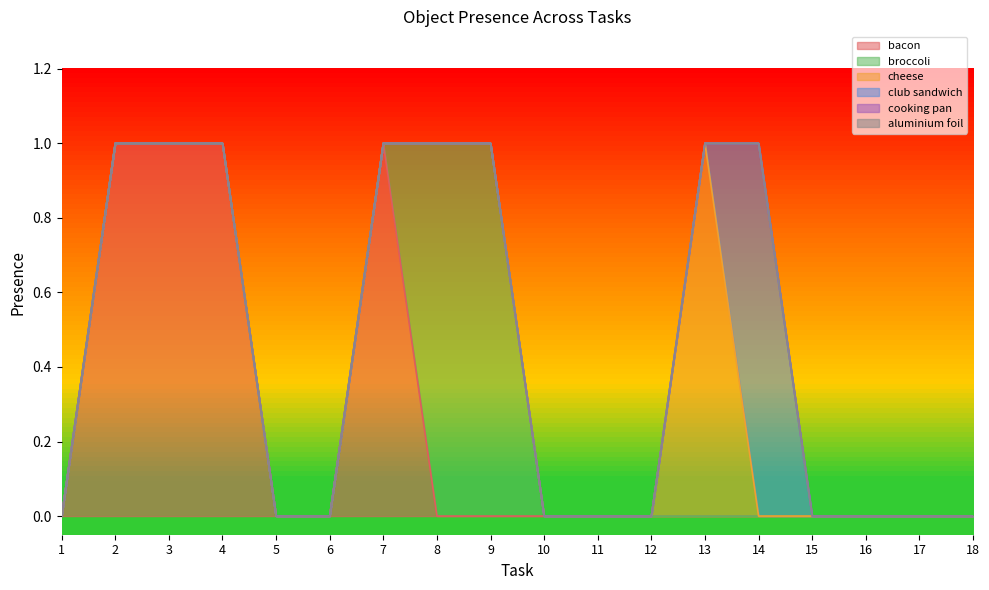

What are all the series names shown in the legend?

bacon, broccoli, cheese, club sandwich, cooking pan, aluminium foil